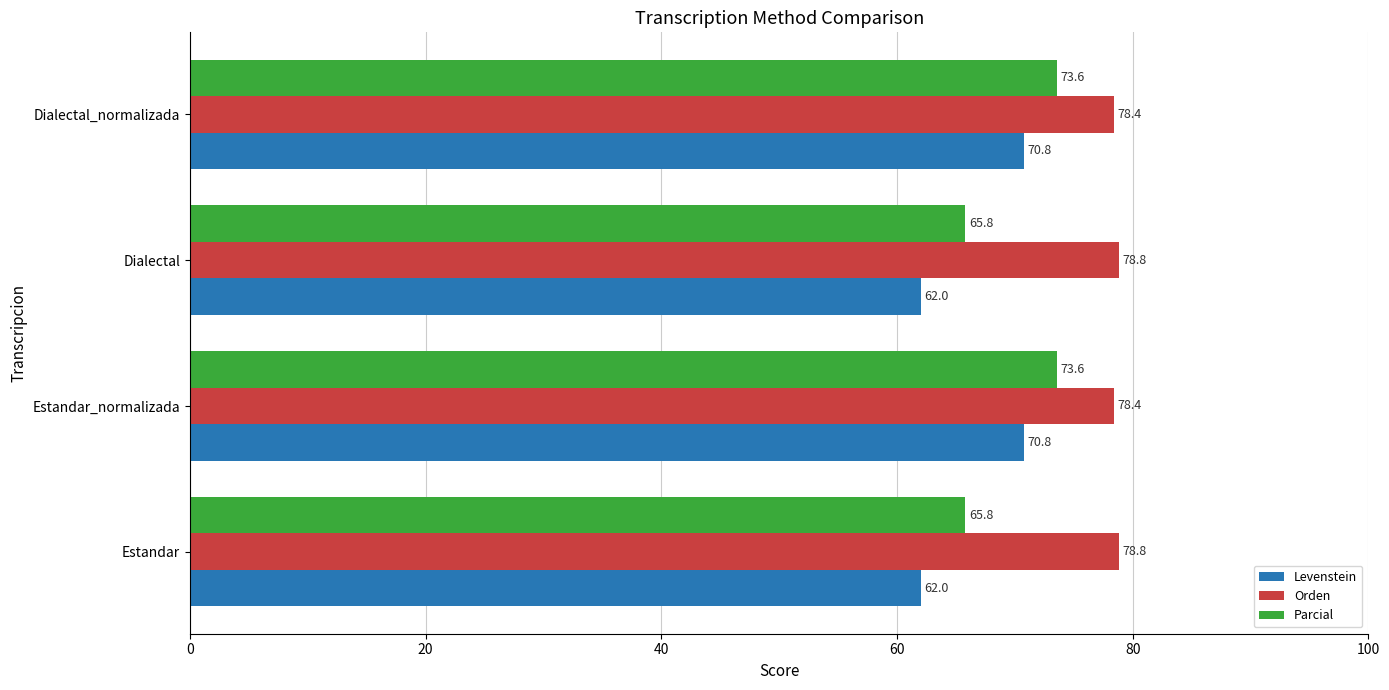

At Estandar_normalizada, list the series in order from largest to smallest.

Orden, Parcial, Levenstein